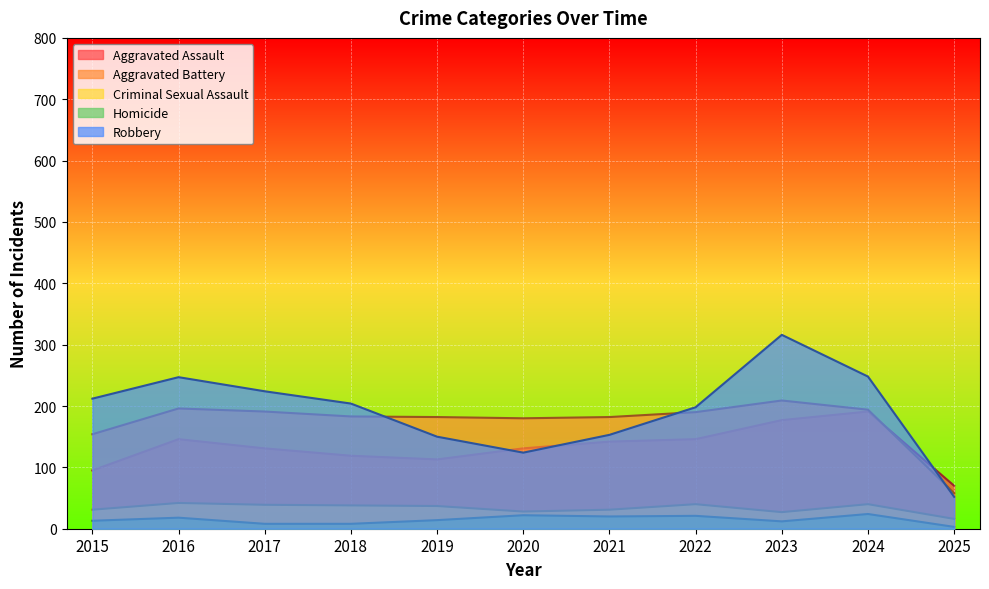

Does the chart display data point markers on the line(s)?

No